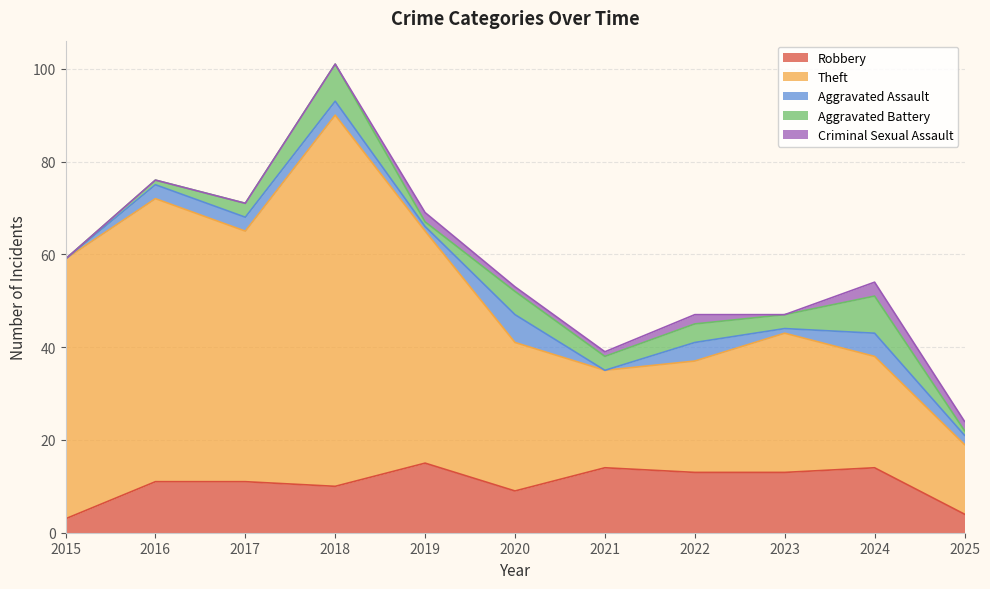

True or false: Theft and Aggravated Assault cross at least once.

False